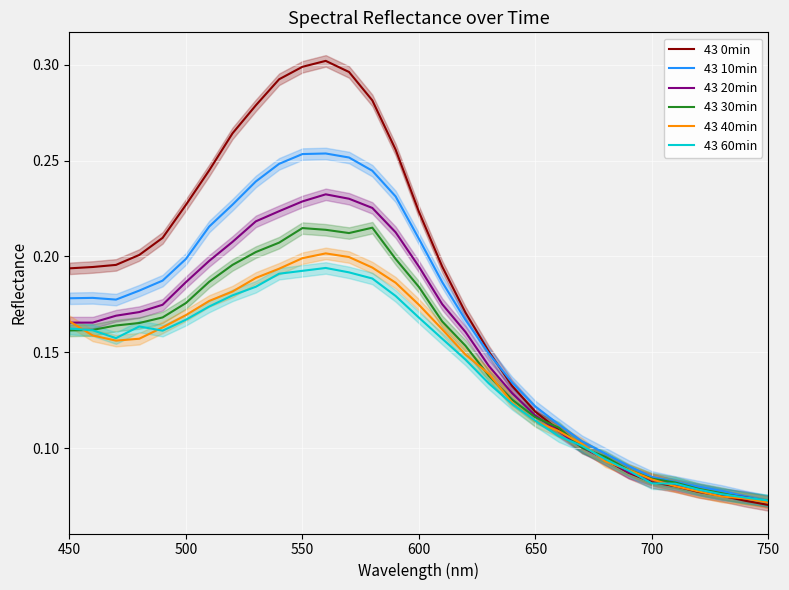

What is the minimum value for 43 60min?

0.1